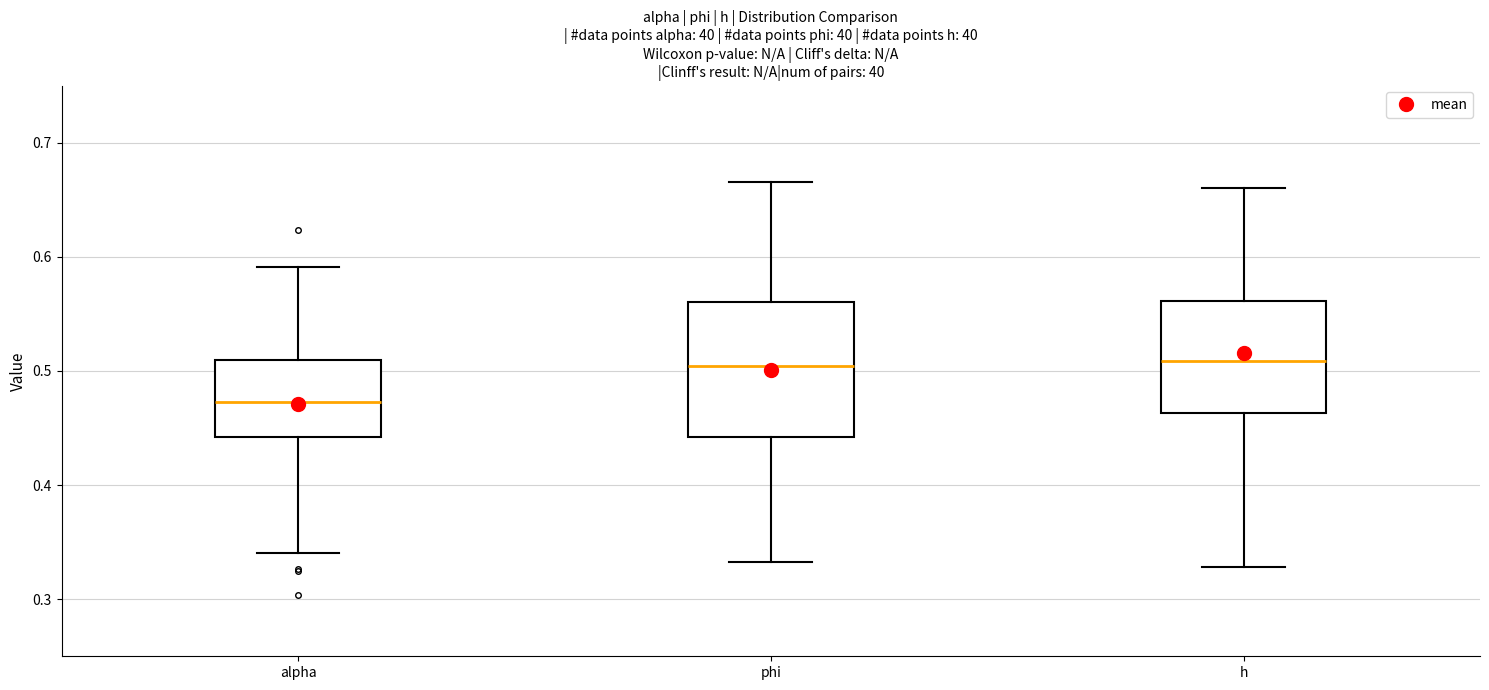

Reading left to right, read every box against the y-axis: the position of its median line, the range the box covers, and the ends of its whiskers. The values are not printed on the chart, so give them approximately, as read against the axis.

alpha: median 0.47, box 0.44 to 0.51, whiskers 0.34 to 0.59
phi: median 0.50, box 0.44 to 0.56, whiskers 0.33 to 0.67
h: median 0.51, box 0.46 to 0.56, whiskers 0.33 to 0.66